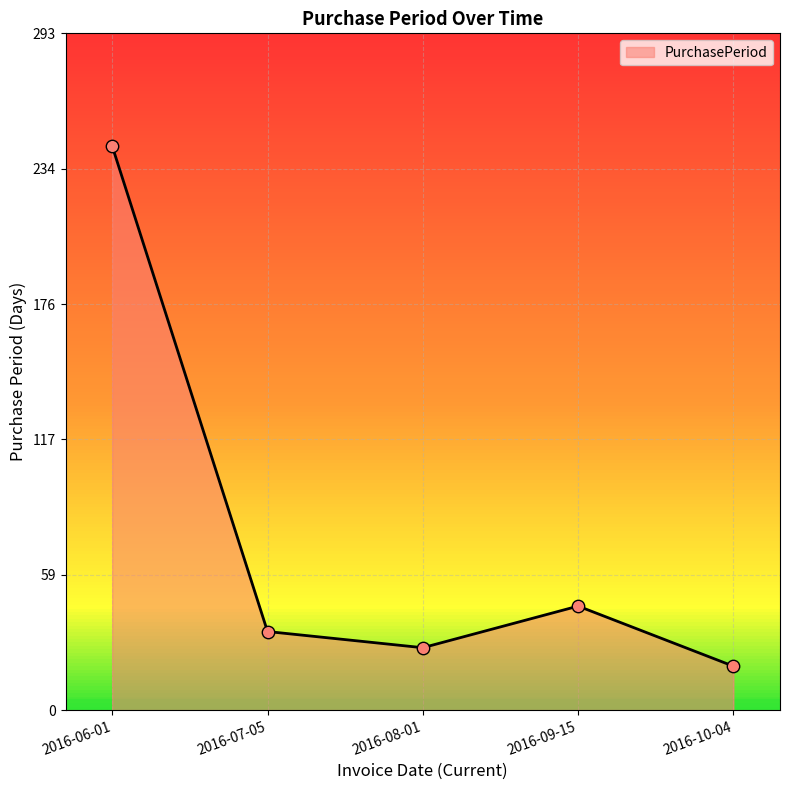

Approximately how many times larger is the value at 2016-08-01 compared to 2016-06-01?

0.1